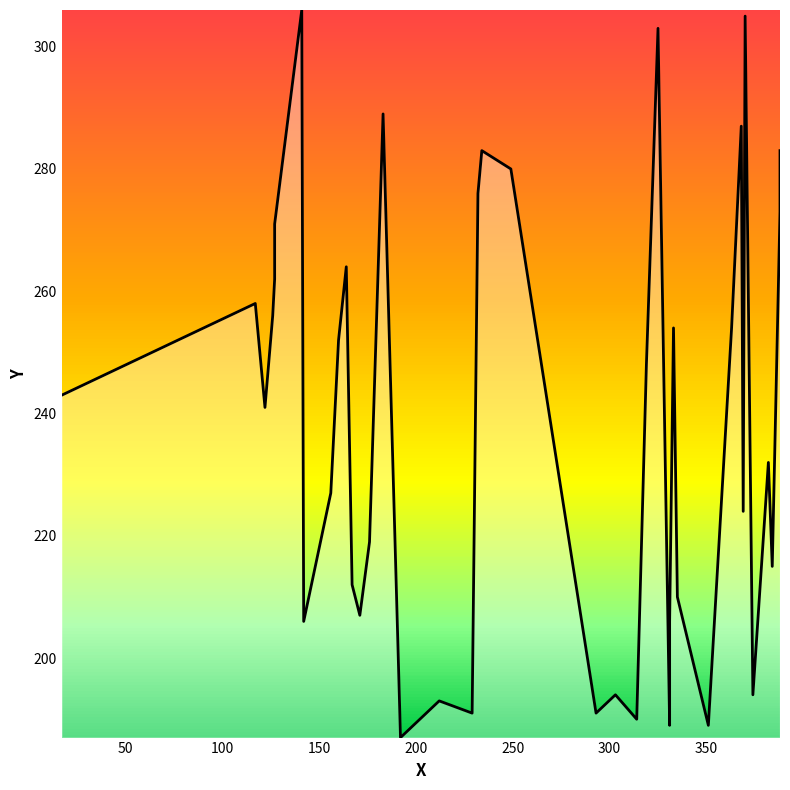

Does the chart have visible grid lines?

No